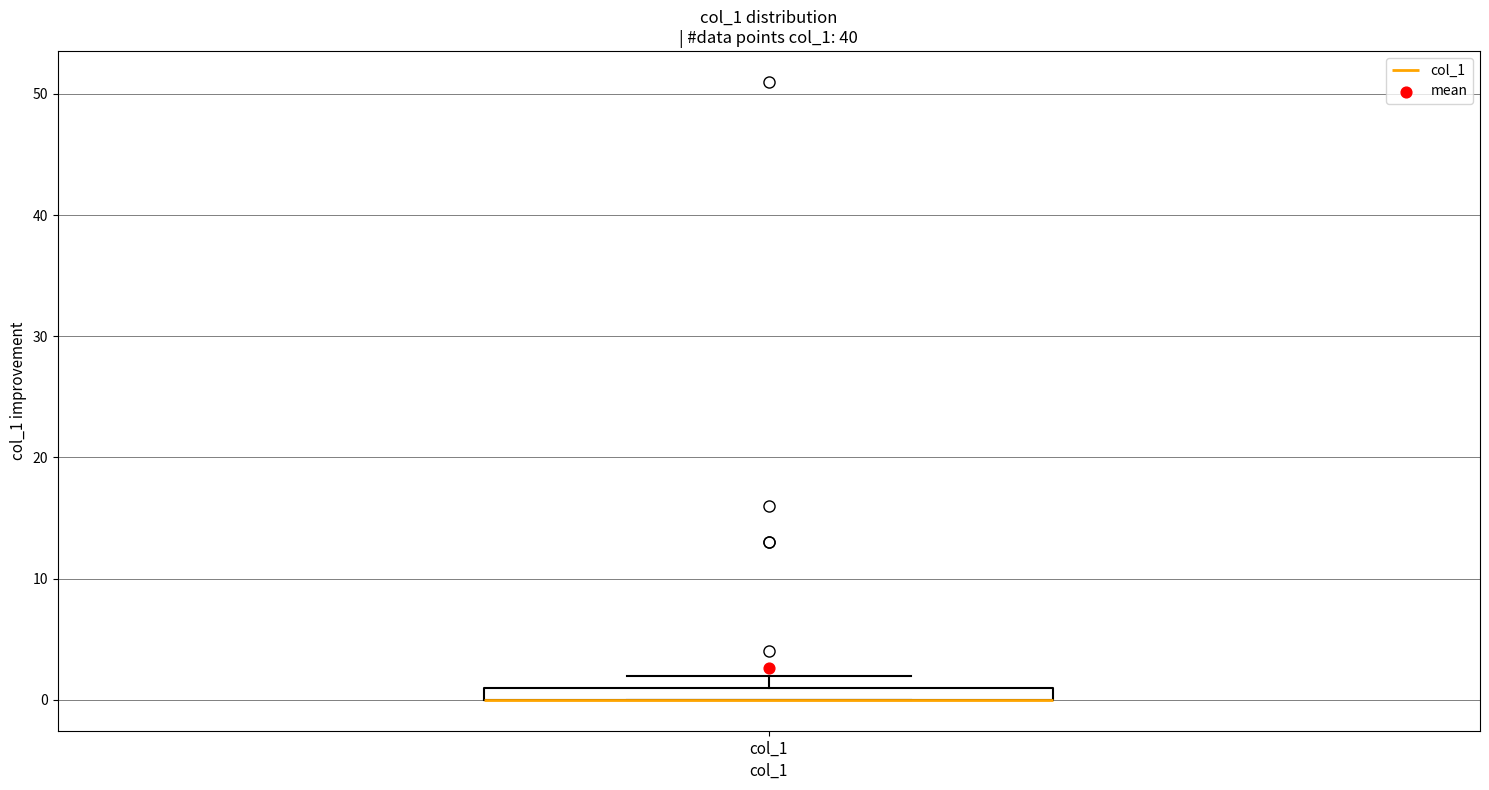

Where is the upper edge of the box for col_1 on the y-axis? The values are not printed on the chart, so give them approximately, as read against the axis.

1